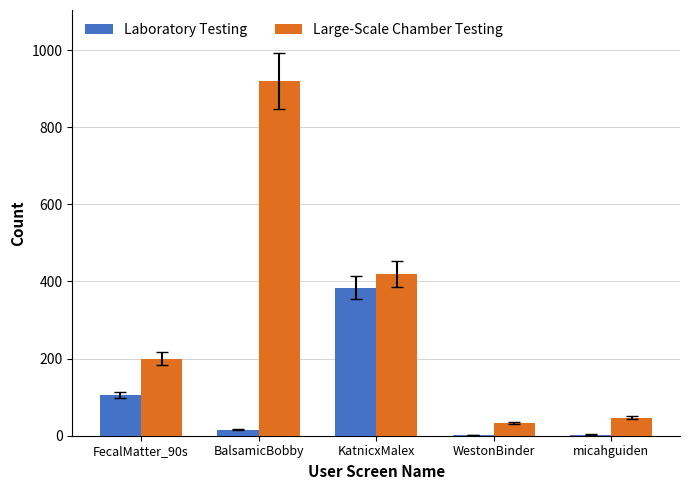

Are the bars horizontal?

No